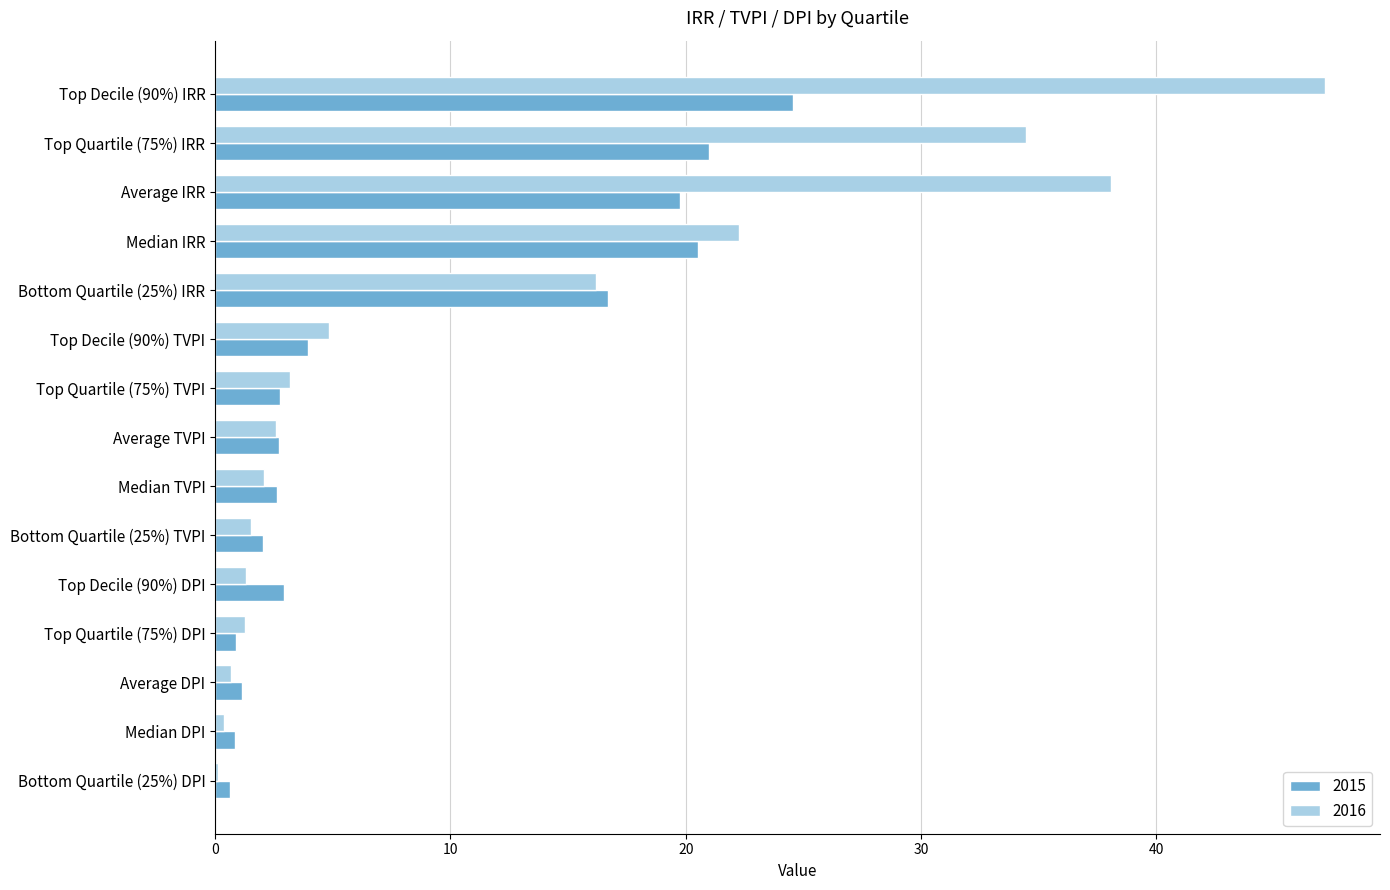

At which category is the sum across all series the highest?

Top Decile (90%) IRR